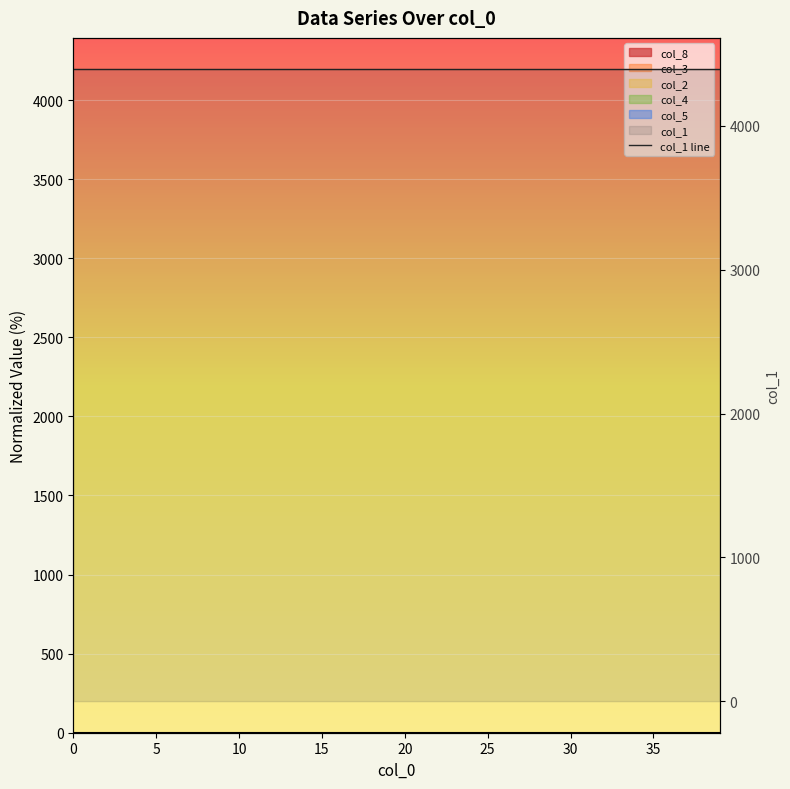

What is the label of the 7th point from the right?

33